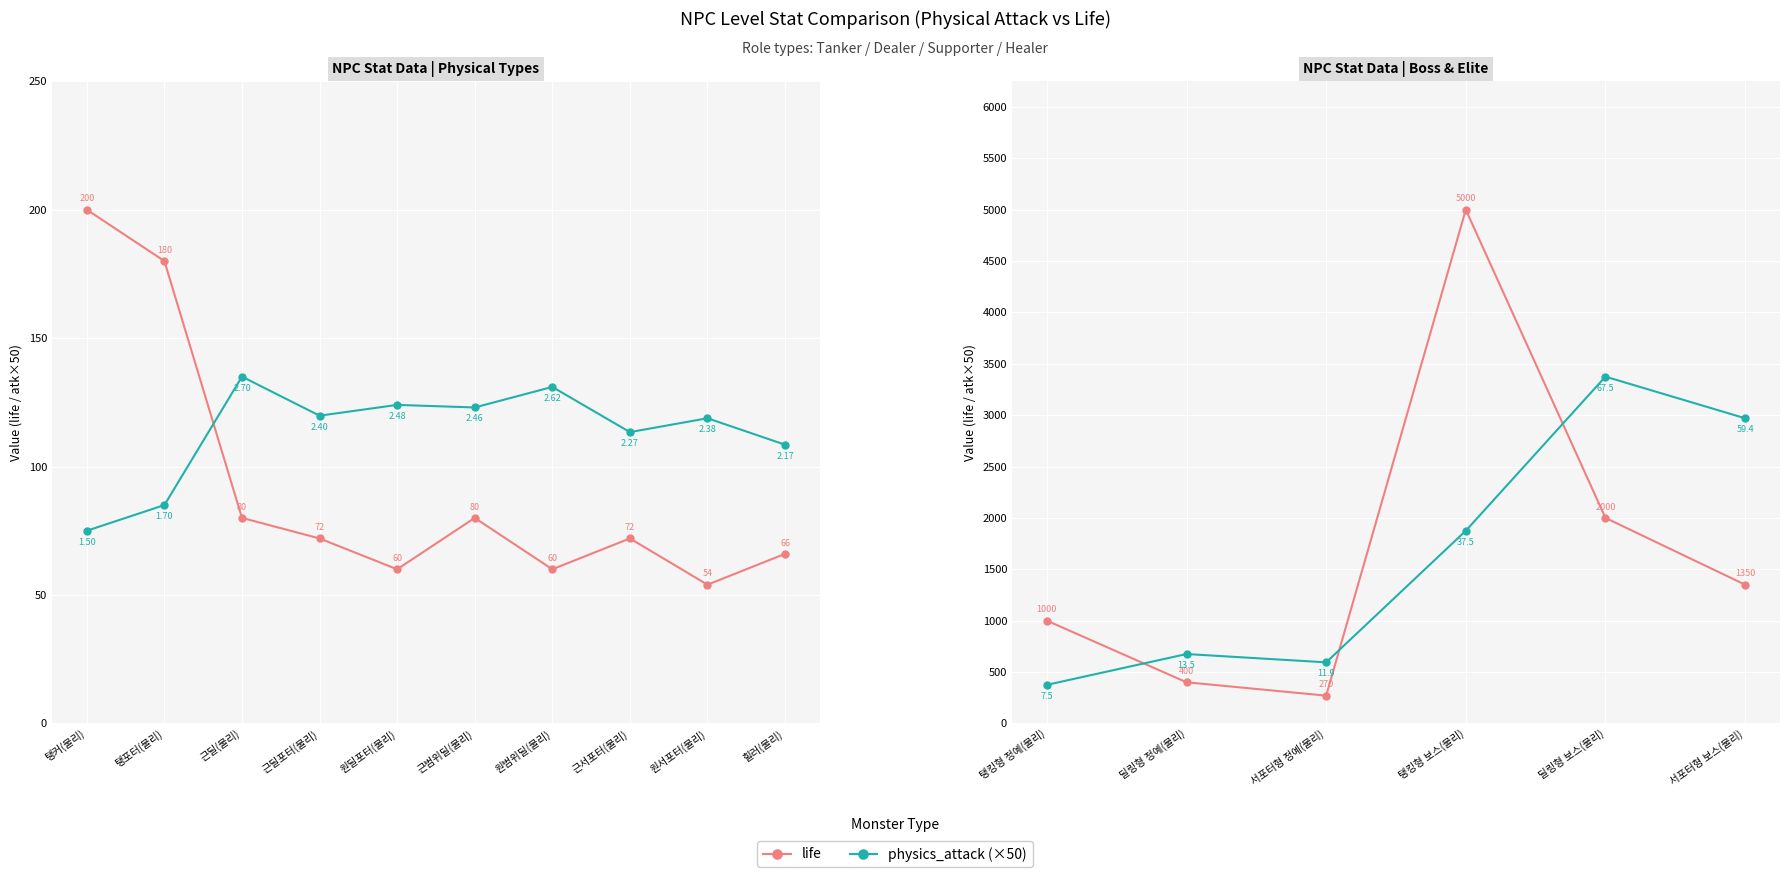

List the series in order of their peak value, lowest first.

physics_attack (×50), life